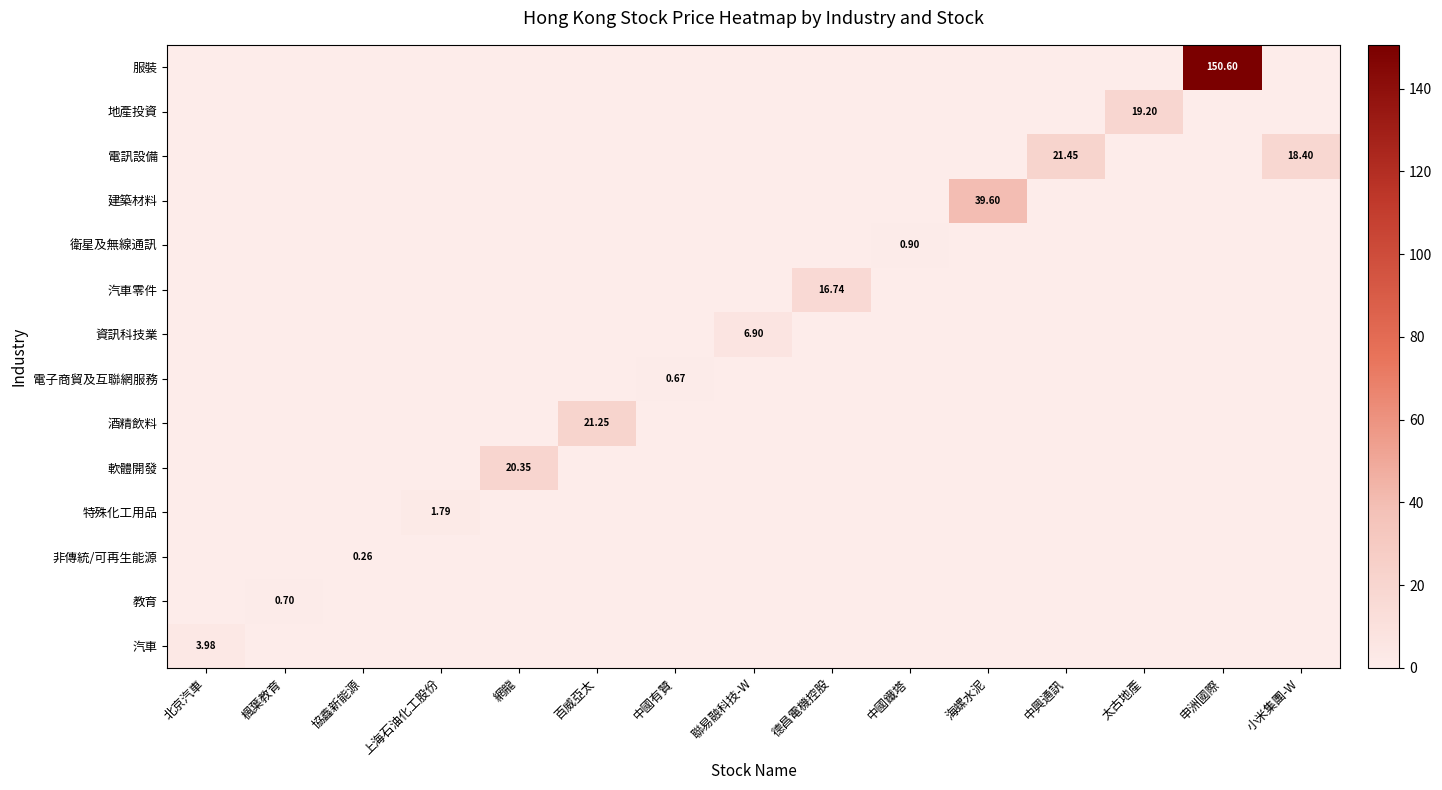

Is it true that 電子商貿及互聯網服務 equals 0.0 at 上海石油化工股份?

True